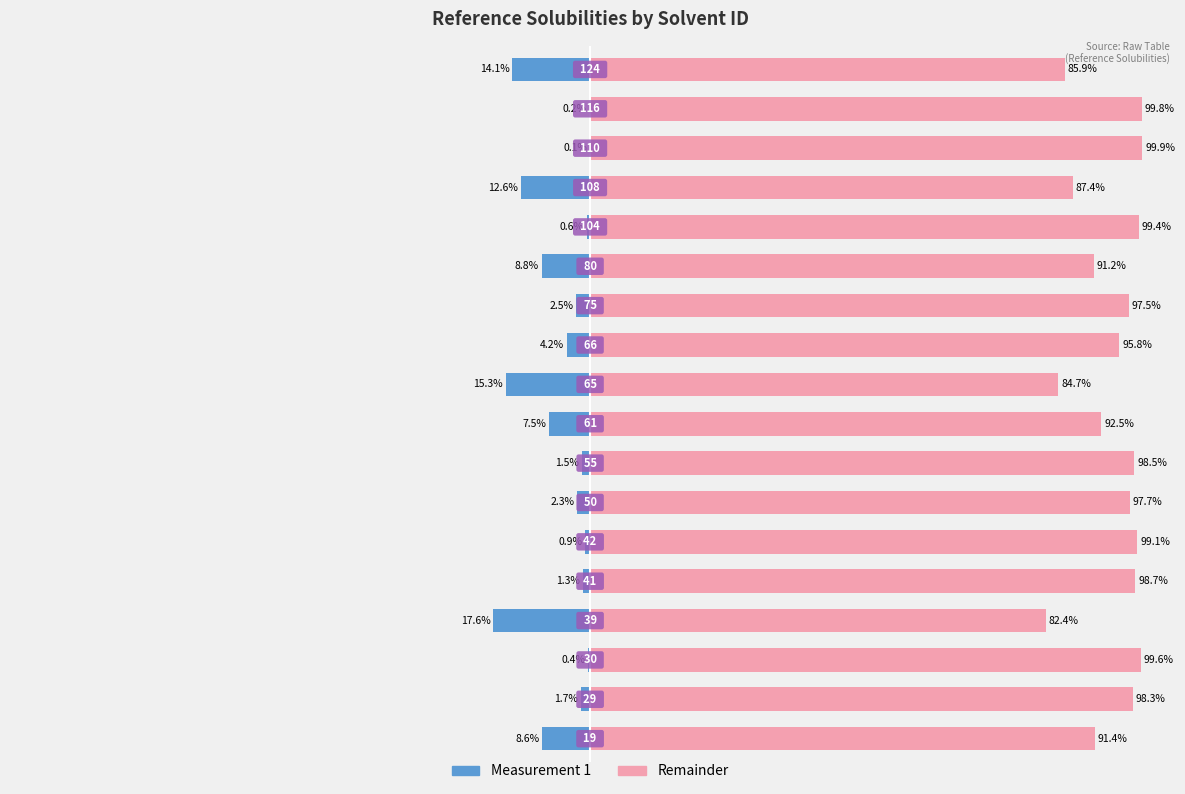

What is the greatest value displayed?

99.9